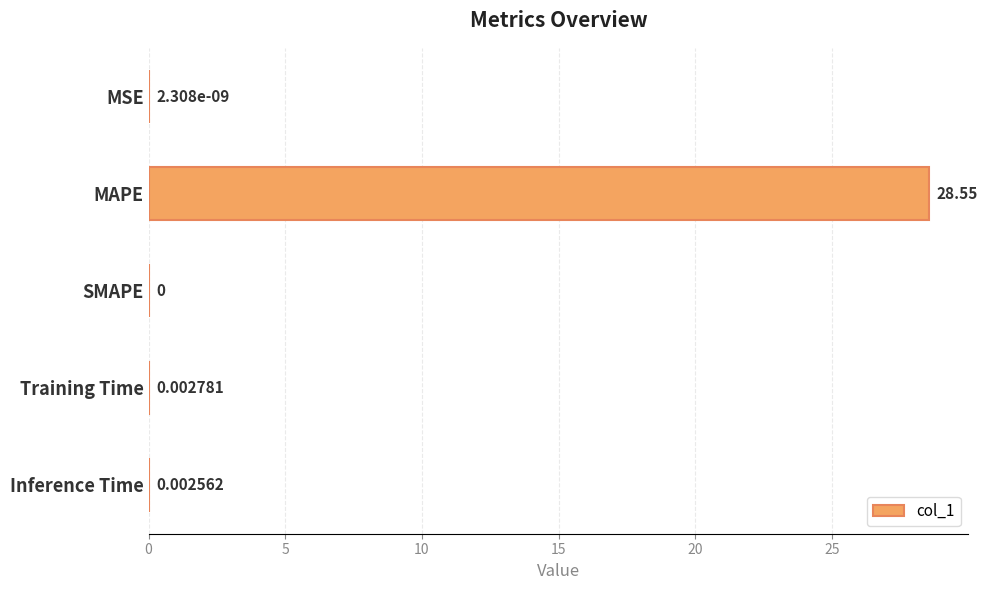

What is the sum of the values at Training Time and MAPE?

28.6